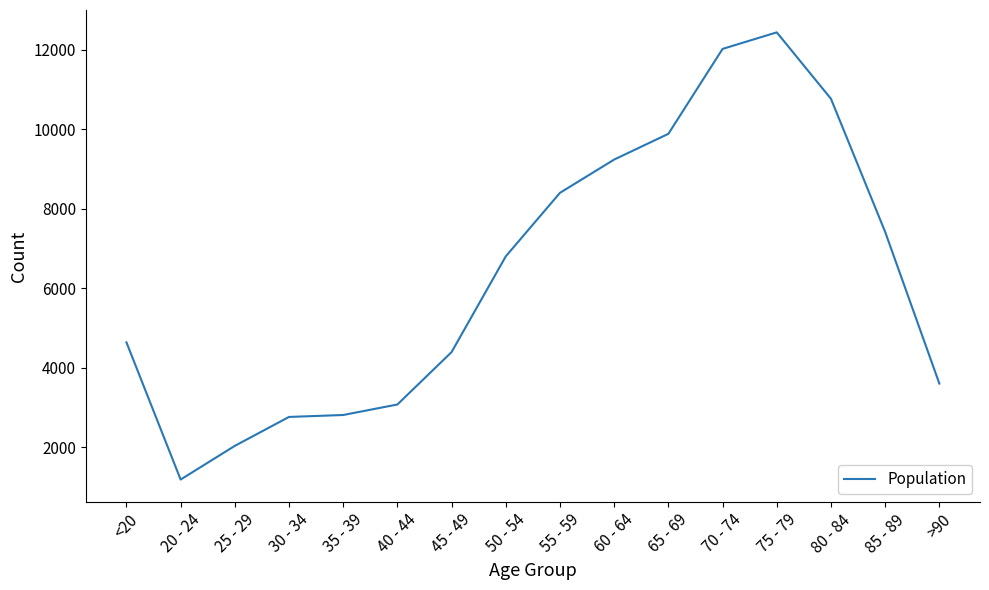

At which category does the chart reach its peak across all series?

75 - 79